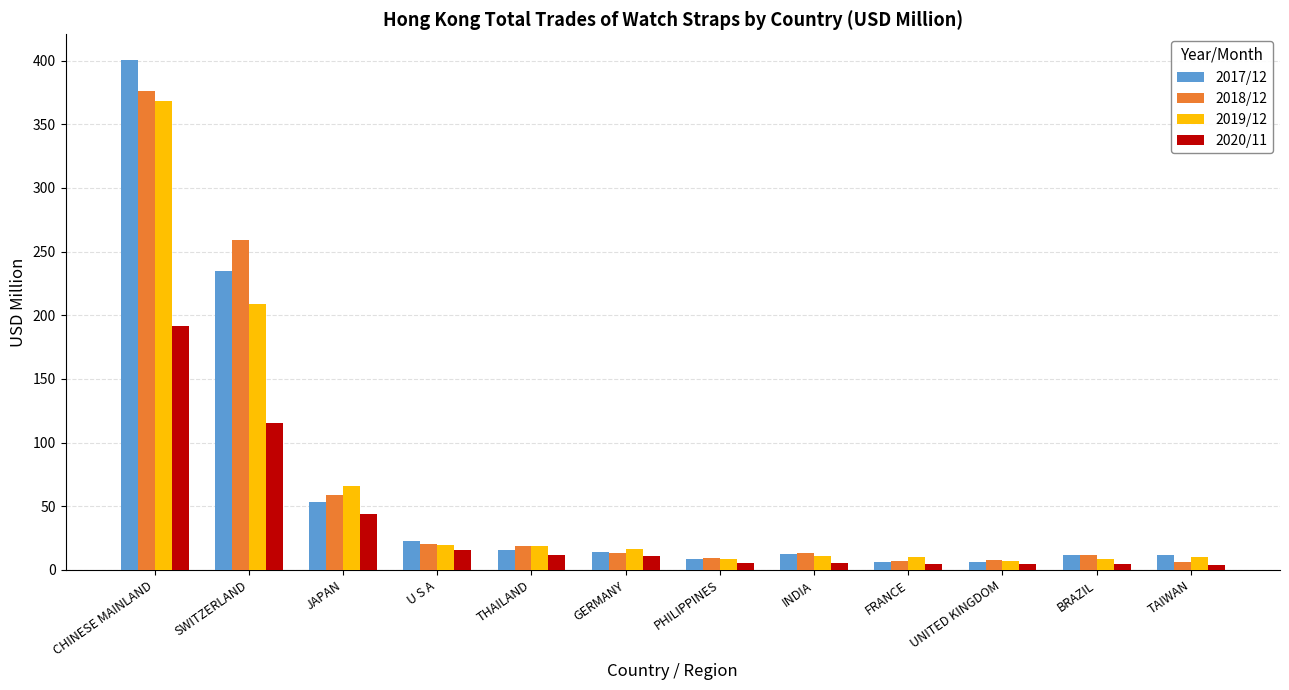

Is it true that 2017/12 equals 53.6 at JAPAN?

True